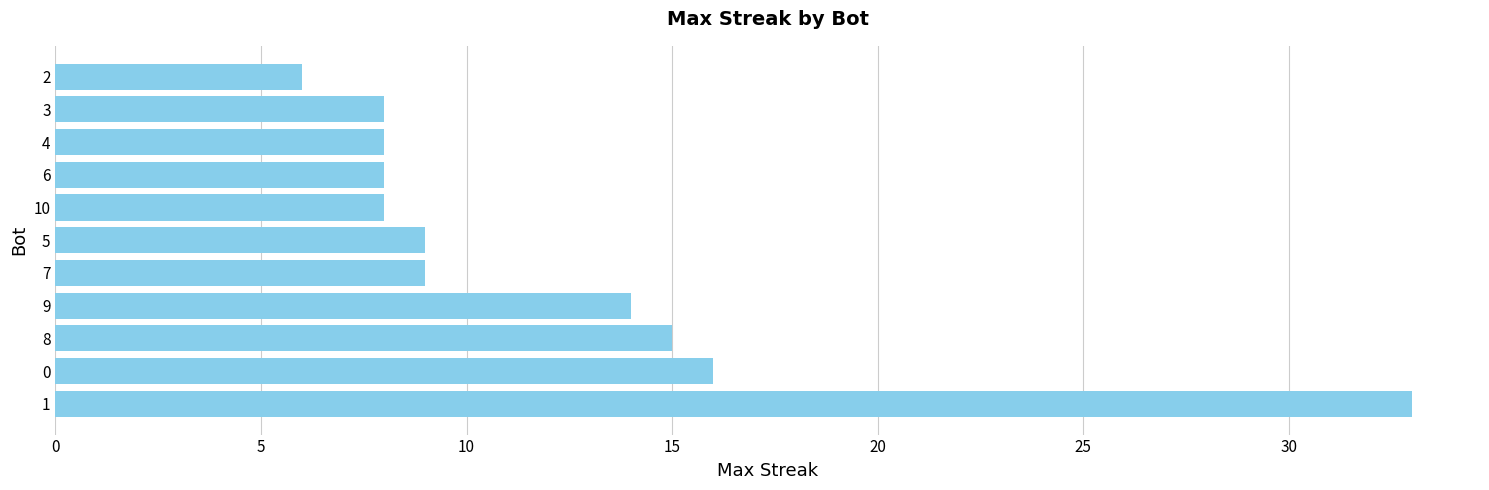

Reading top to bottom, what are all the values shown in this chart?

2=6	3=8	4=8	6=8	10=8	5=9	7=9	9=14	8=15	0=16	1=33